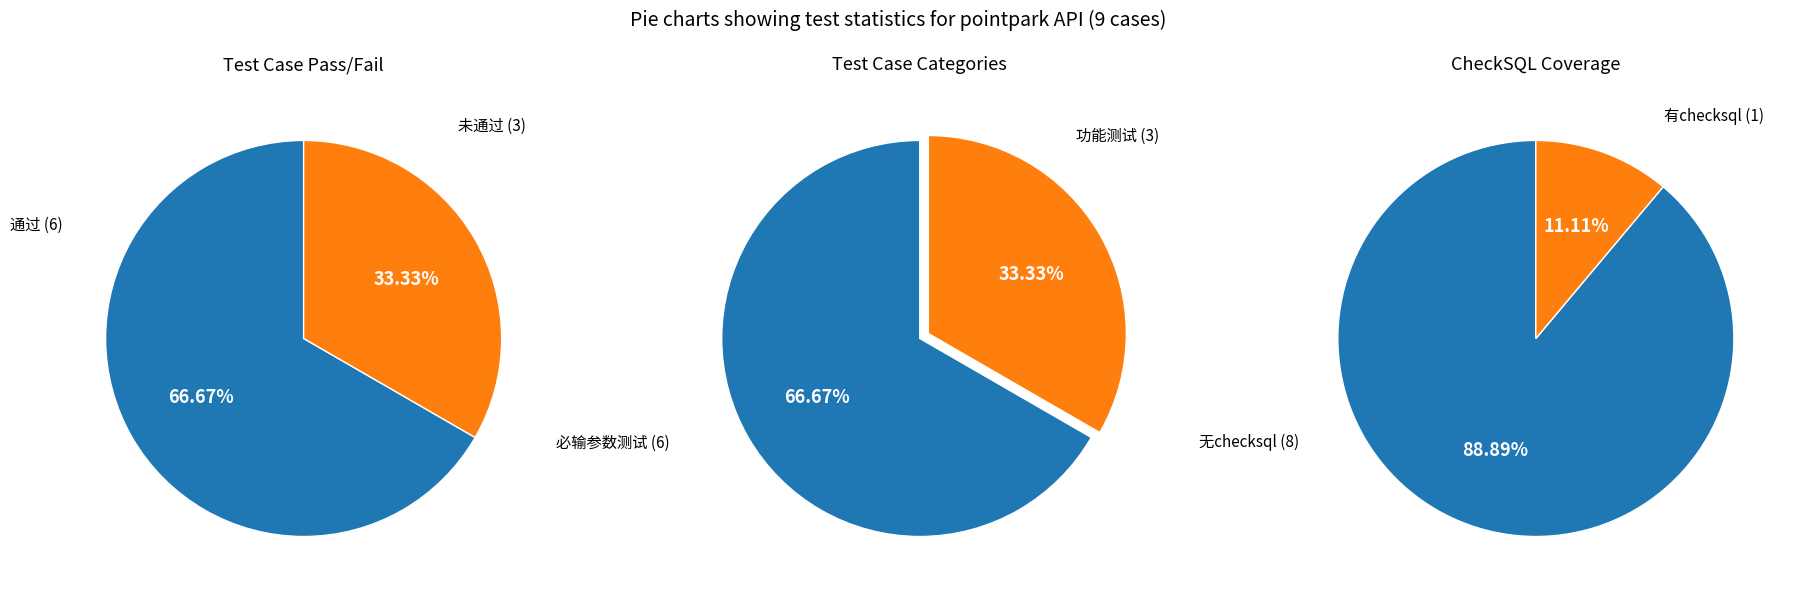

Which category has the smallest portion of the pie?

未通过